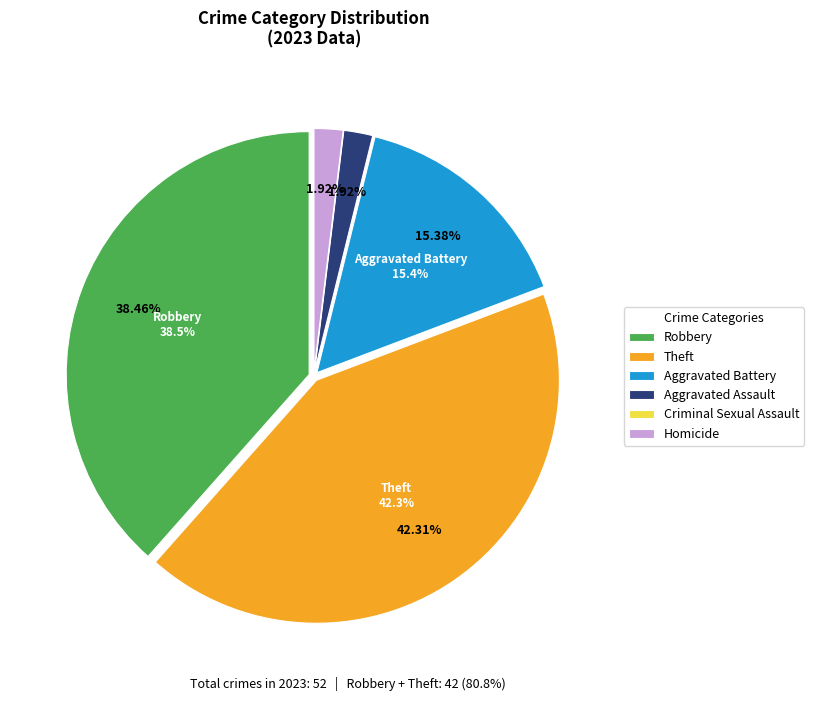

Which category has the smallest portion of the pie?

Homicide